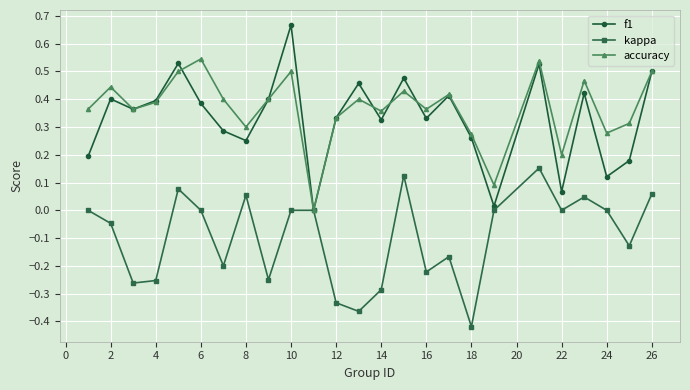

Rank the series by their maximum value, from highest to lowest.

f1, accuracy, kappa